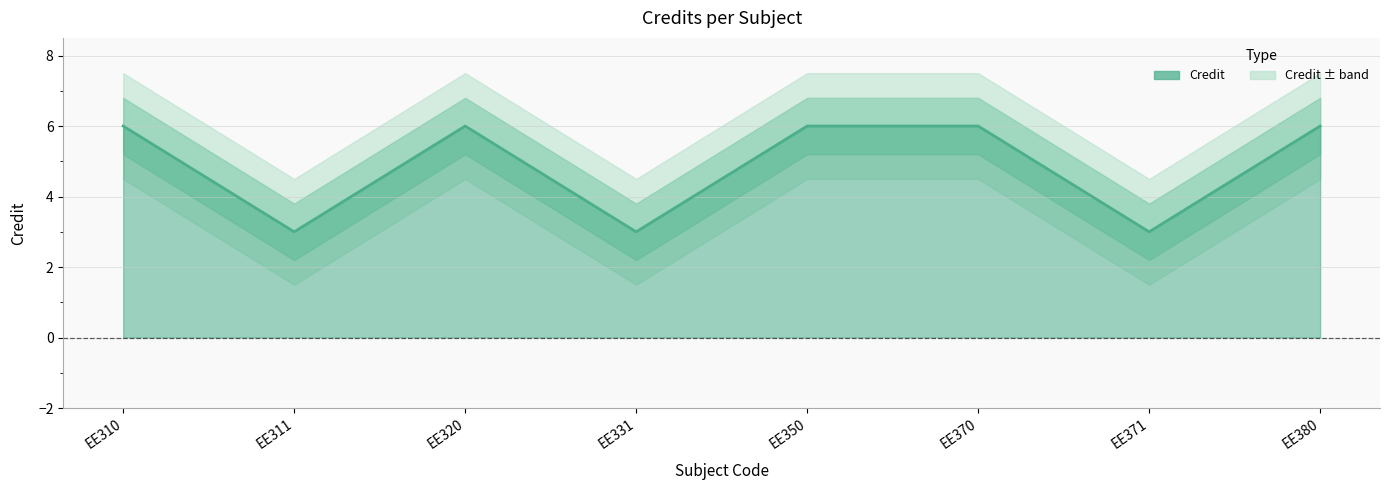

Which label corresponds to the largest value in the chart?

EE310